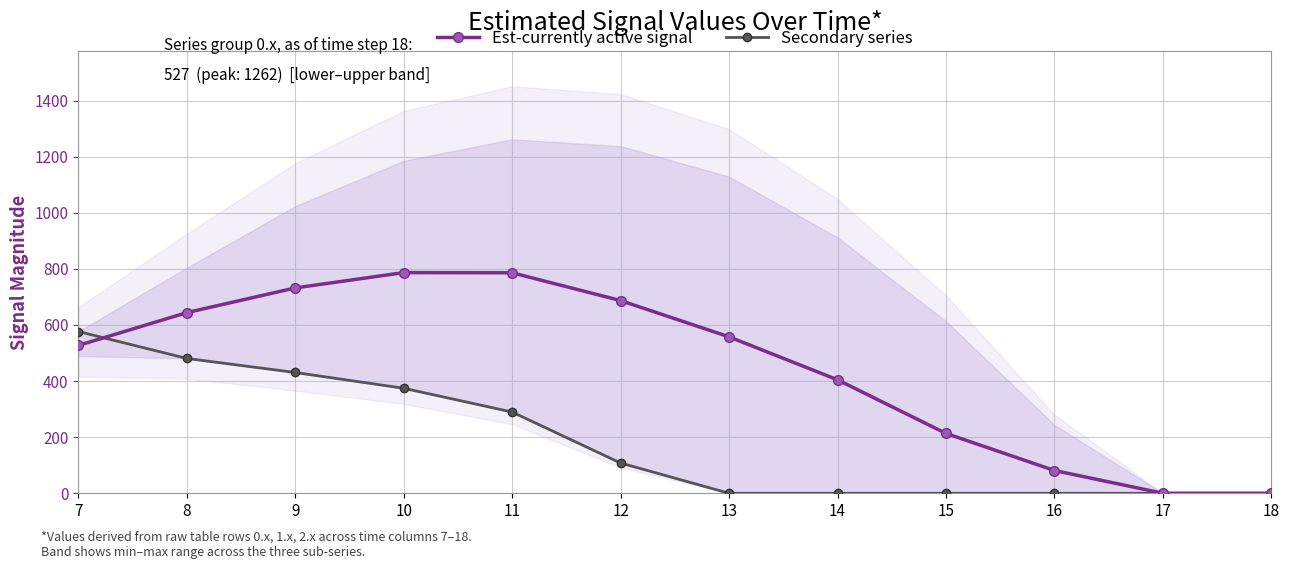

What is the sum of all Est-currently active signal values?

5418.5